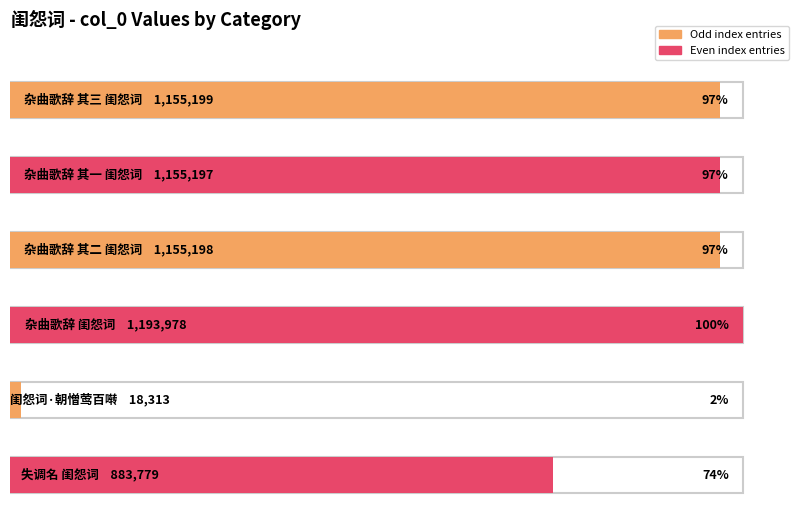

Rank the categories by value from lowest to highest.

闺怨词·朝憎莺百啭, 失调名 闺怨词, 杂曲歌辞 其一 闺怨词, 杂曲歌辞 其二 闺怨词, 杂曲歌辞 其三 闺怨词, 杂曲歌辞 闺怨词